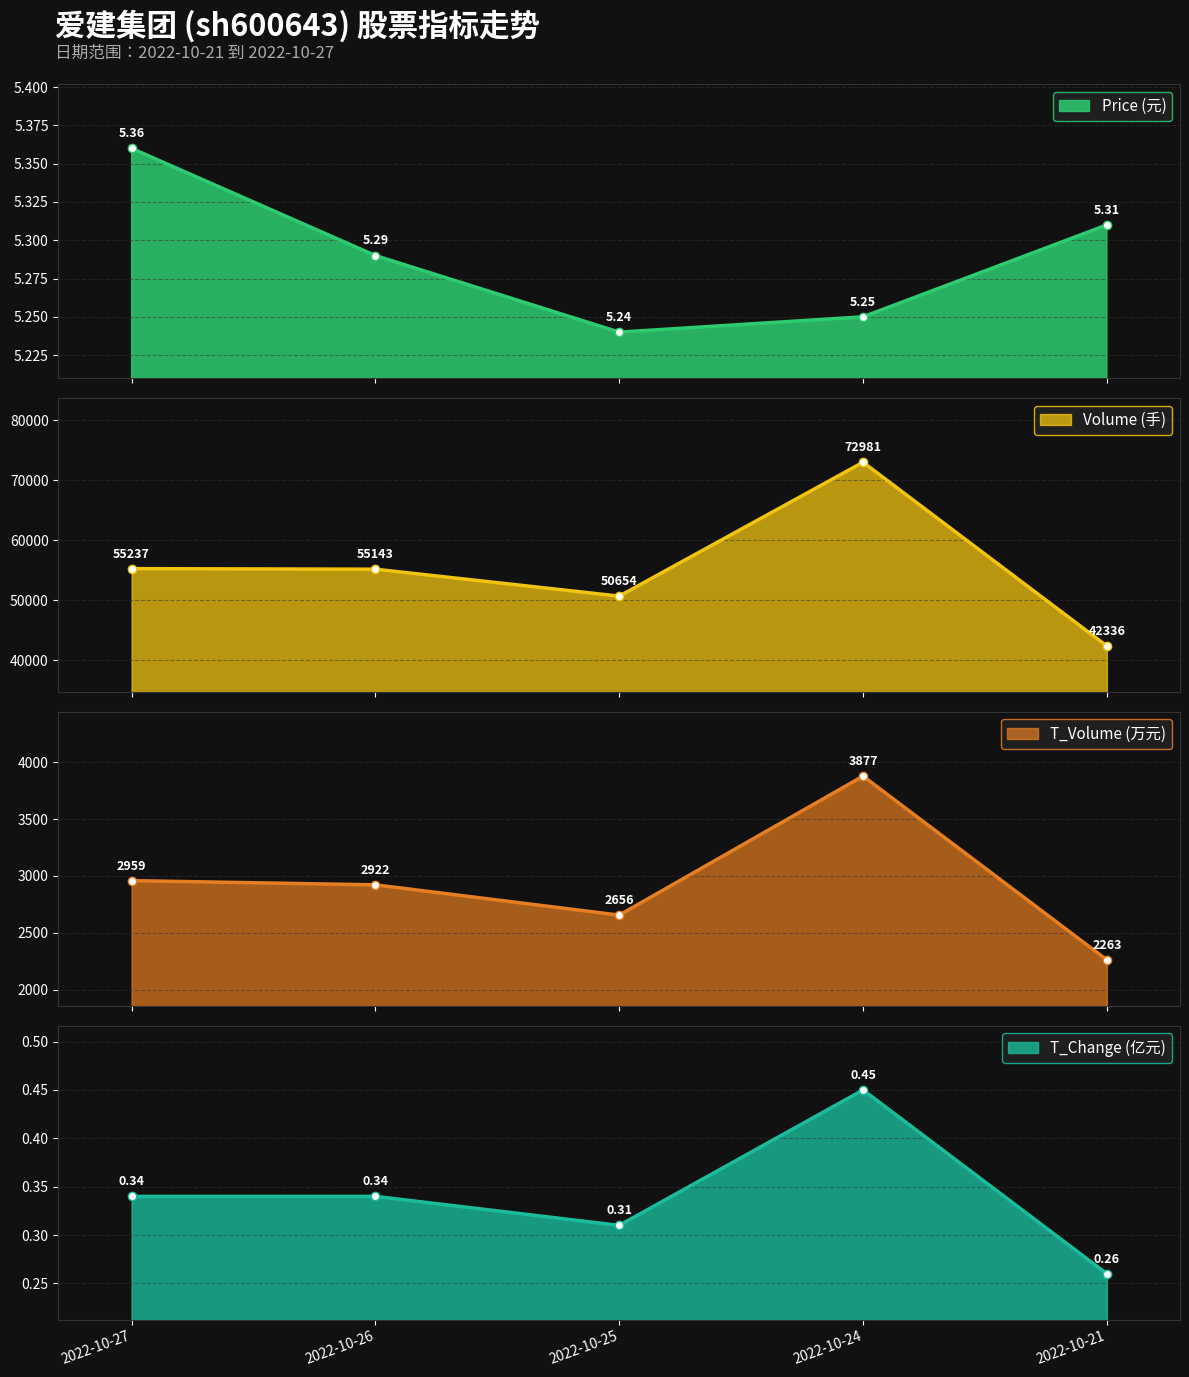

Rank the series at 2022-10-25 from highest to lowest value.

volume, t_volume, price, t_change